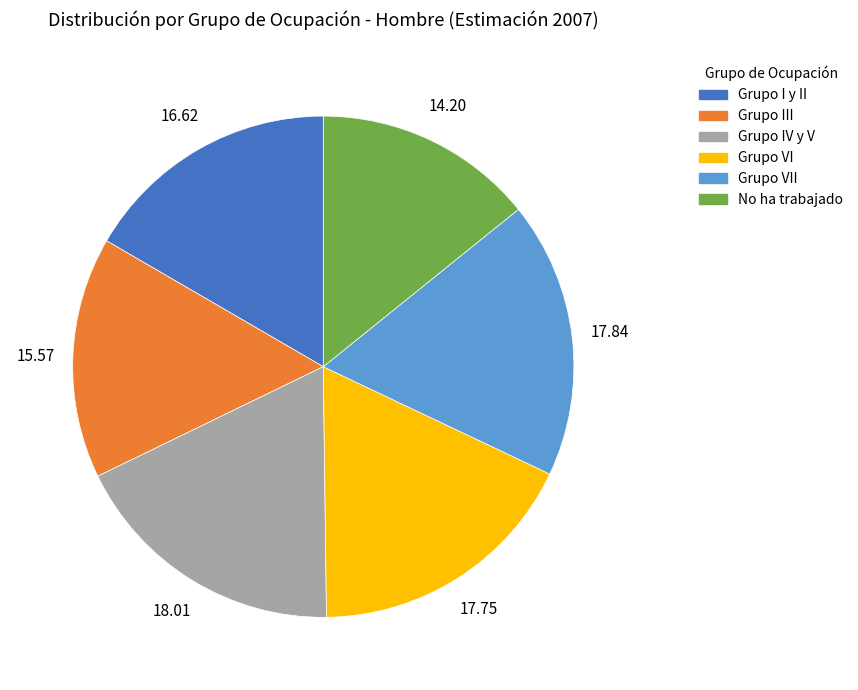

Do Grupo VII and Grupo IV y V together represent more than half of the pie?

No